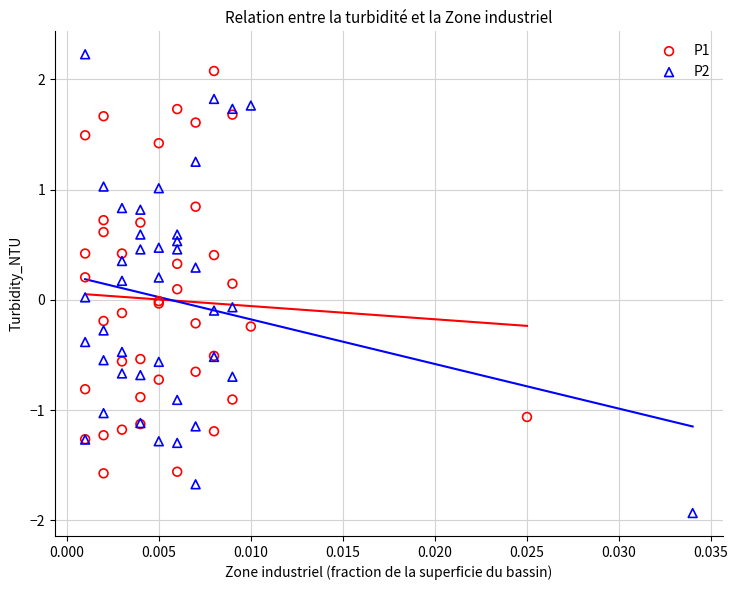

Which series has the largest Y range (max minus min)?

P2